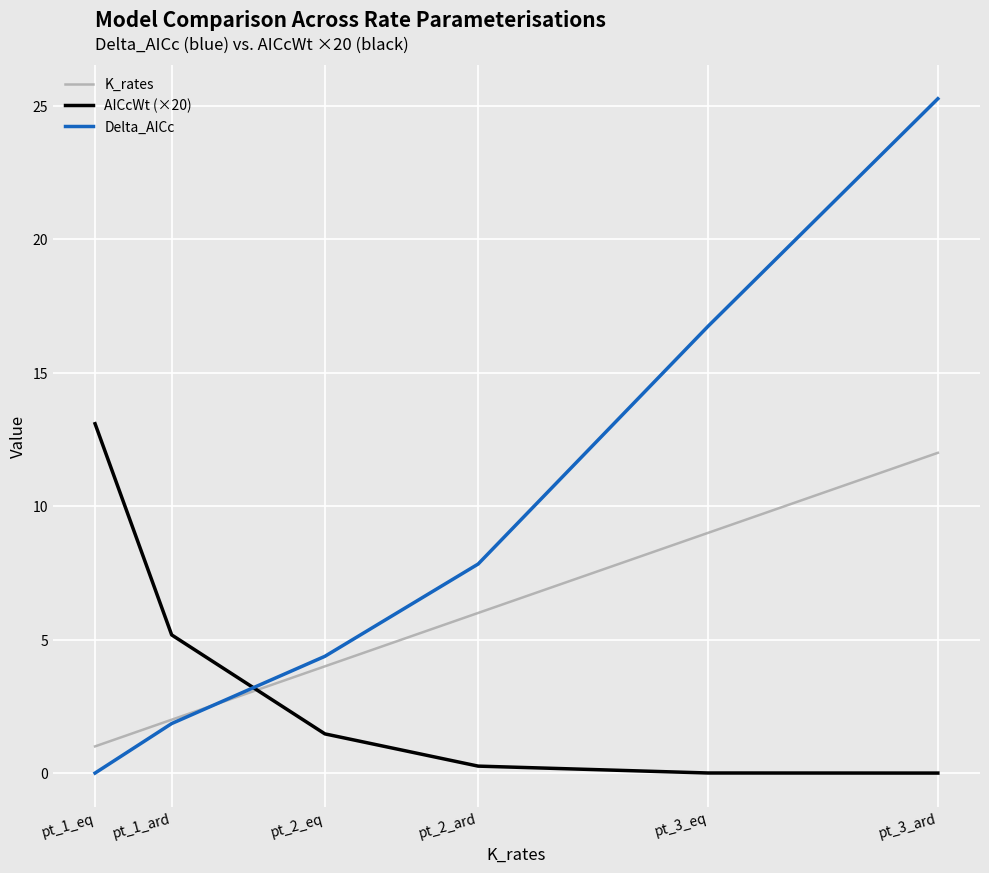

The K_rates series shows 15.2 at pt_3_eq. True or false?

False